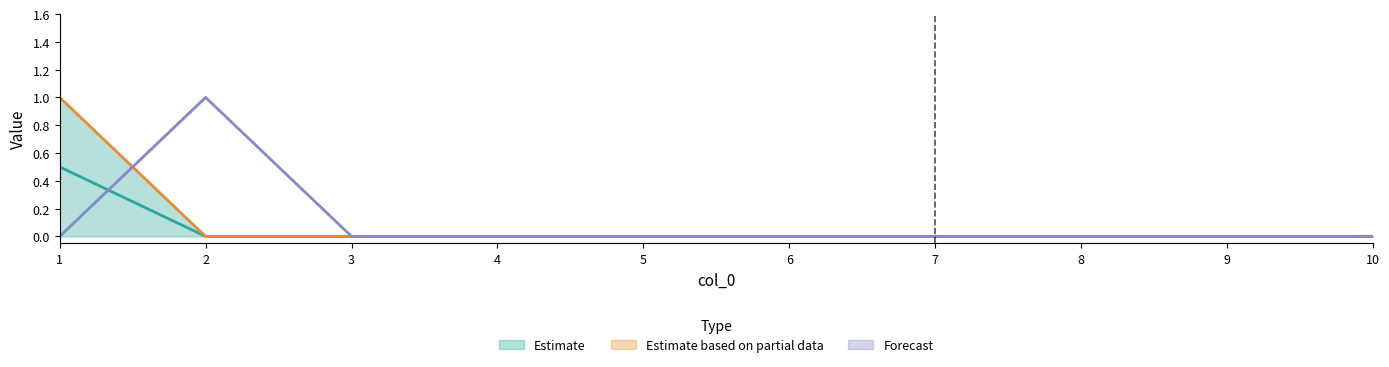

Count the 3 values in the range 0 to 1.

10